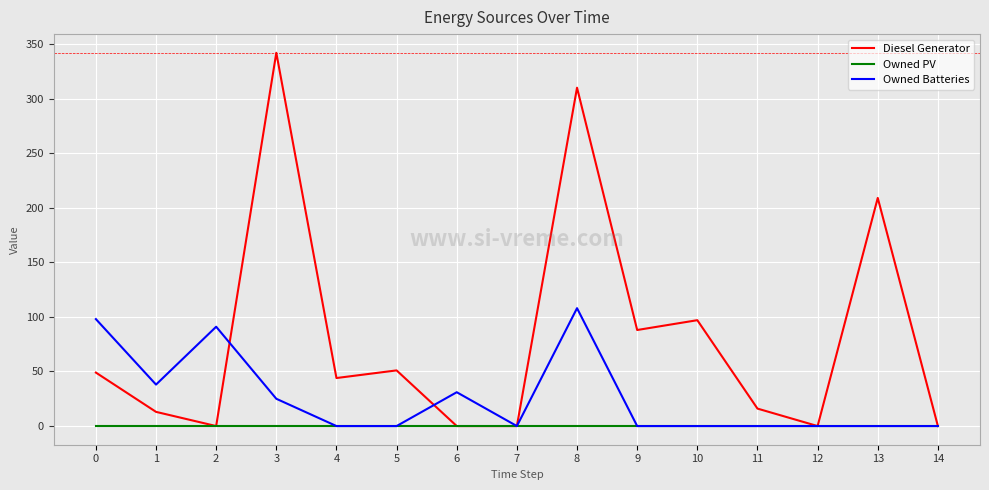

Which series changed the most between 1 and 14?

Owned Batteries